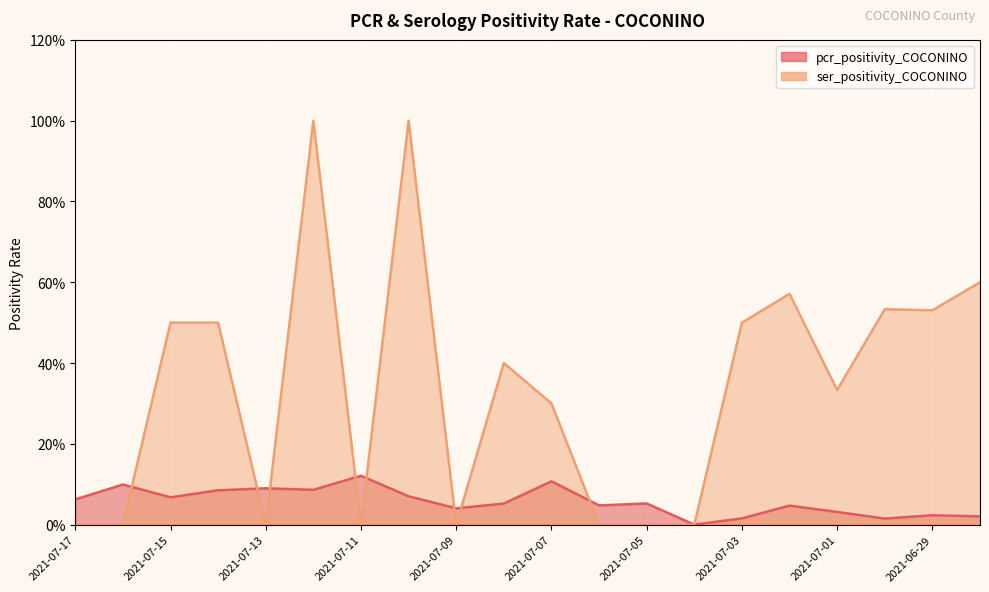

Reading left to right, transcribe all the data shown in this chart.

pcr_positivity_COCONINO: 2021-07-17=0.1	2021-07-16=0.1	2021-07-15=0.1	2021-07-14=0.1	2021-07-13=0.1	2021-07-12=0.1	2021-07-11=0.1	2021-07-10=0.1	2021-07-09=0.0	2021-07-08=0.1	2021-07-07=0.1	2021-07-06=0.0	2021-07-05=0.1	2021-07-04=0.0	2021-07-03=0.0	2021-07-02=0.0	2021-07-01=0.0	2021-06-30=0.0	2021-06-29=0.0	2021-06-28=0.0
ser_positivity_COCONINO: 2021-07-17=0.0	2021-07-16=0.0	2021-07-15=0.5	2021-07-14=0.5	2021-07-13=0.0	2021-07-12=1.0	2021-07-11=0.0	2021-07-10=1.0	2021-07-09=0.0	2021-07-08=0.4	2021-07-07=0.3	2021-07-06=0.0	2021-07-05=0.0	2021-07-04=0.0	2021-07-03=0.5	2021-07-02=0.6	2021-07-01=0.3	2021-06-30=0.5	2021-06-29=0.5	2021-06-28=0.6